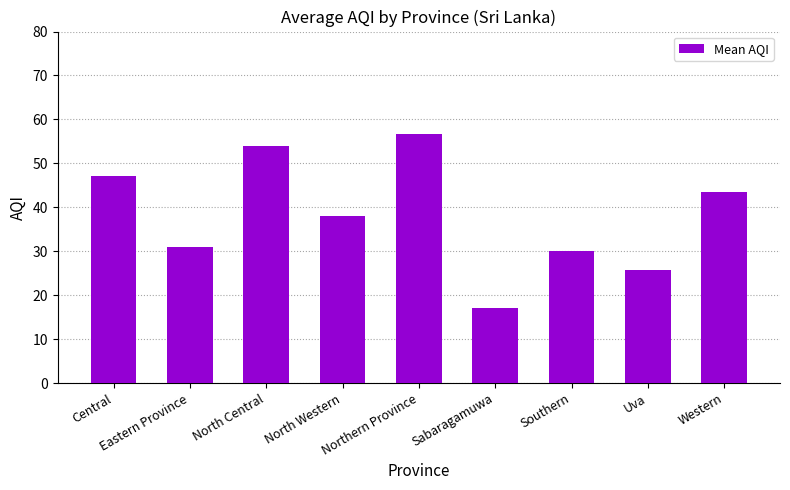

Which category has the lowest value across all series?

Sabaragamuwa